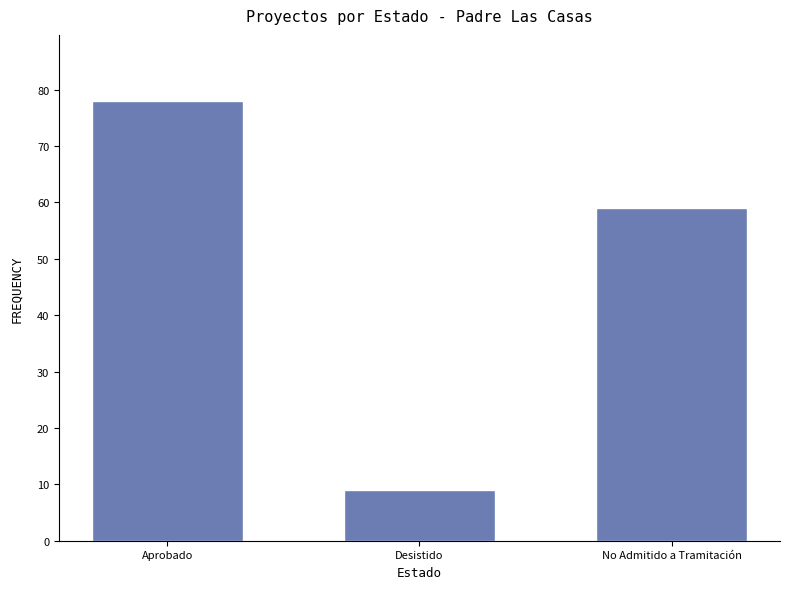

Read the value at Aprobado.

78